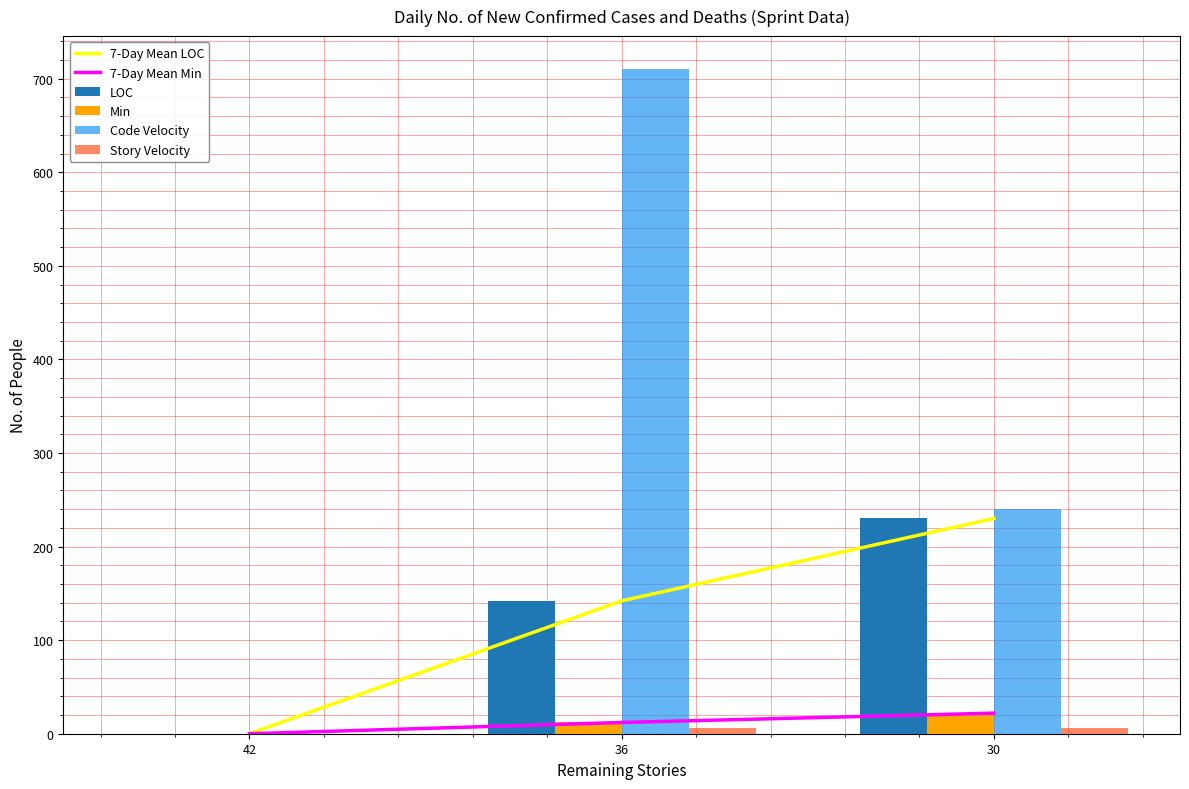

What is the sum of the Min values at 42 and 30?

22